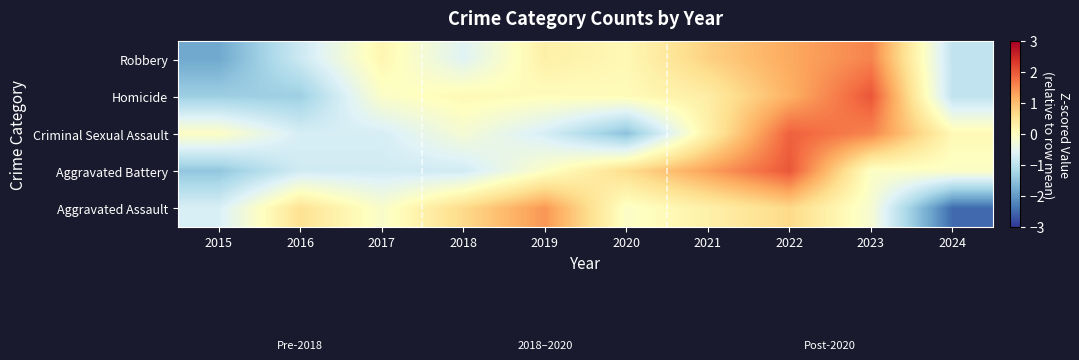

Rank the series by their maximum value, from highest to lowest.

Homicide, Aggravated Battery, Criminal Sexual Assault, Robbery, Aggravated Assault